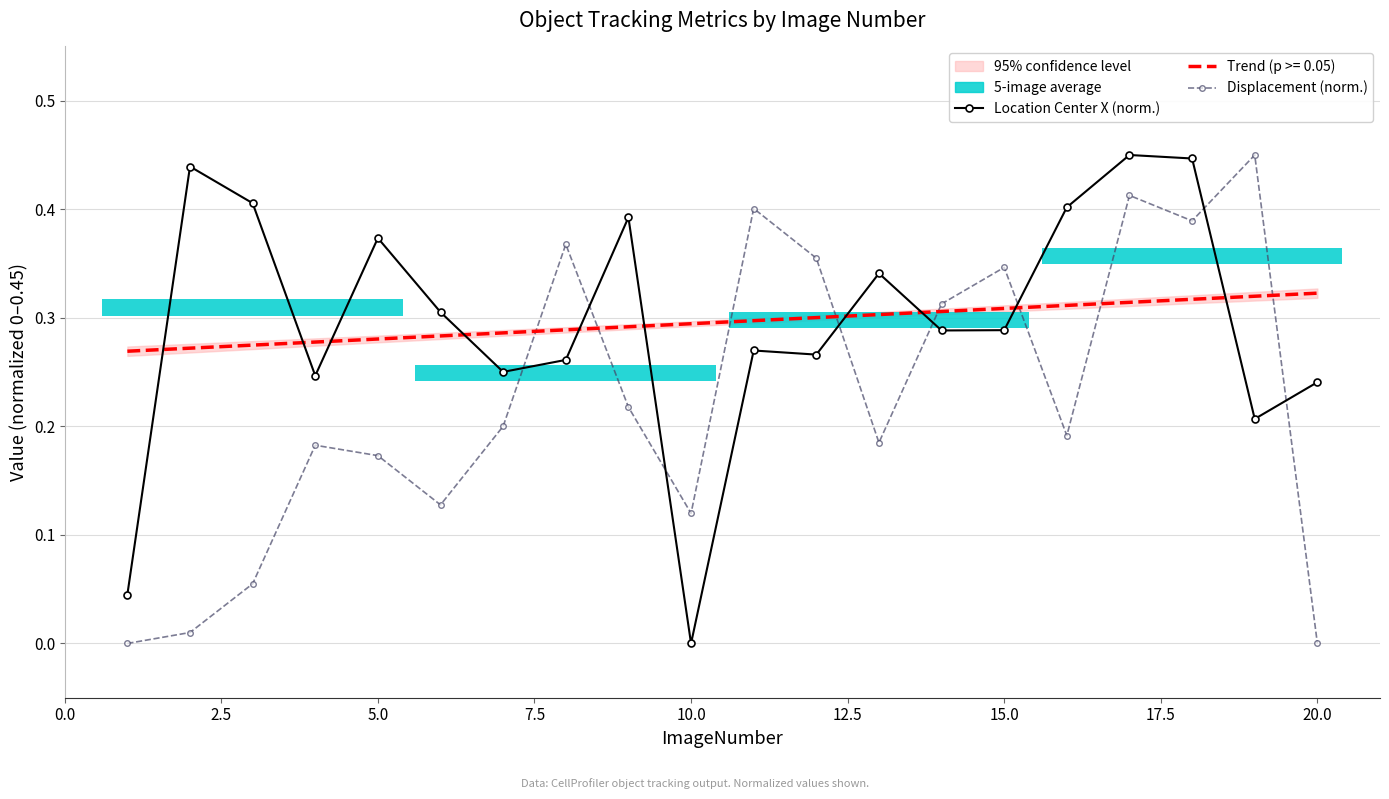

Is the value of Displacement (norm.) at 15.0 greater than the value of Location Center X (norm.) at 20.0?

Yes